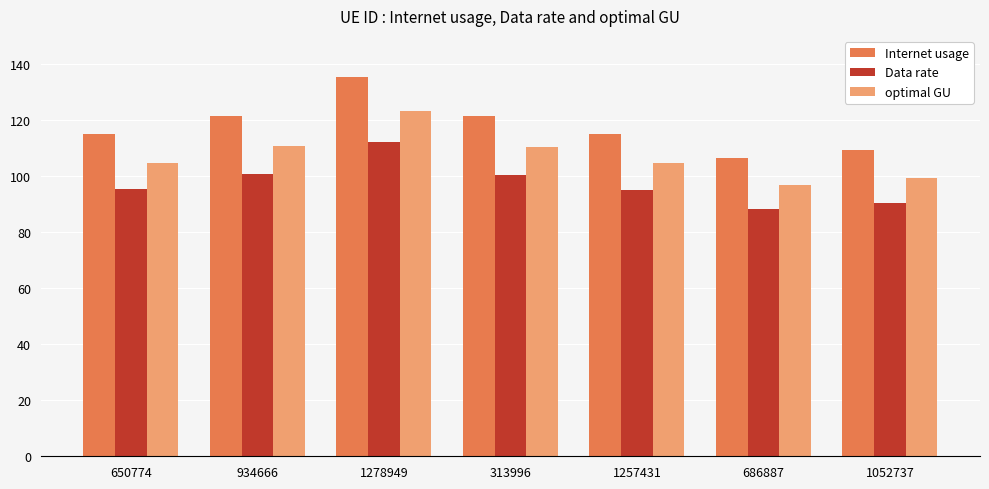

At which category does the chart reach its minimum across all series?

686887